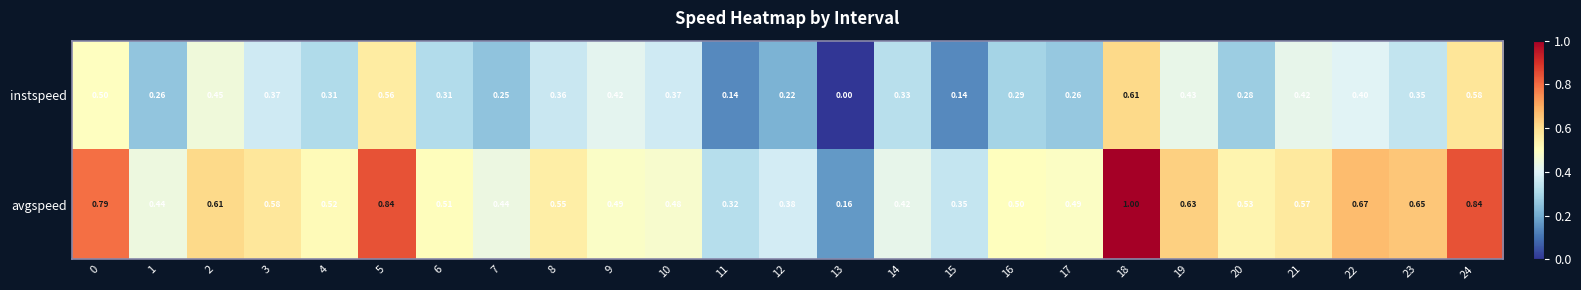

Count the number of categories in the chart.

25